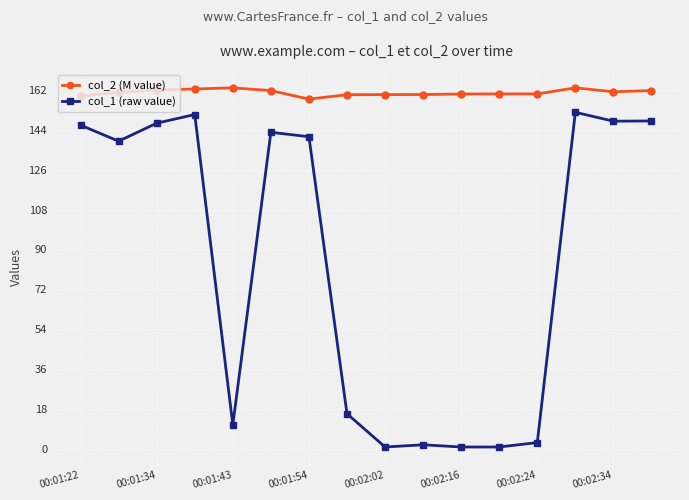

True or false: col_2 (M value) and col_1 (raw value) cross at least once.

False